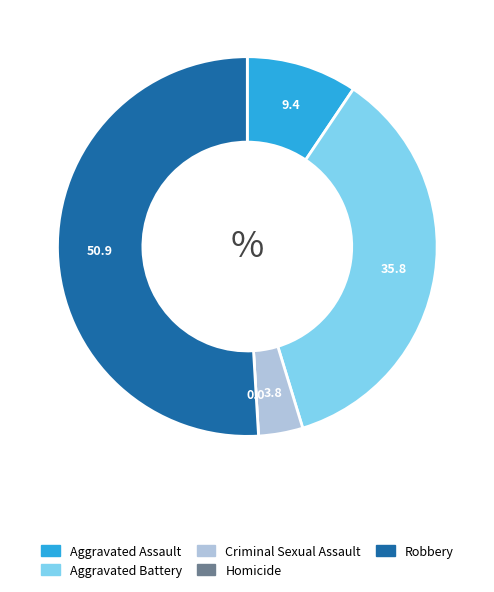

Is it true that Aggravated Assault is 18% of the pie?

False